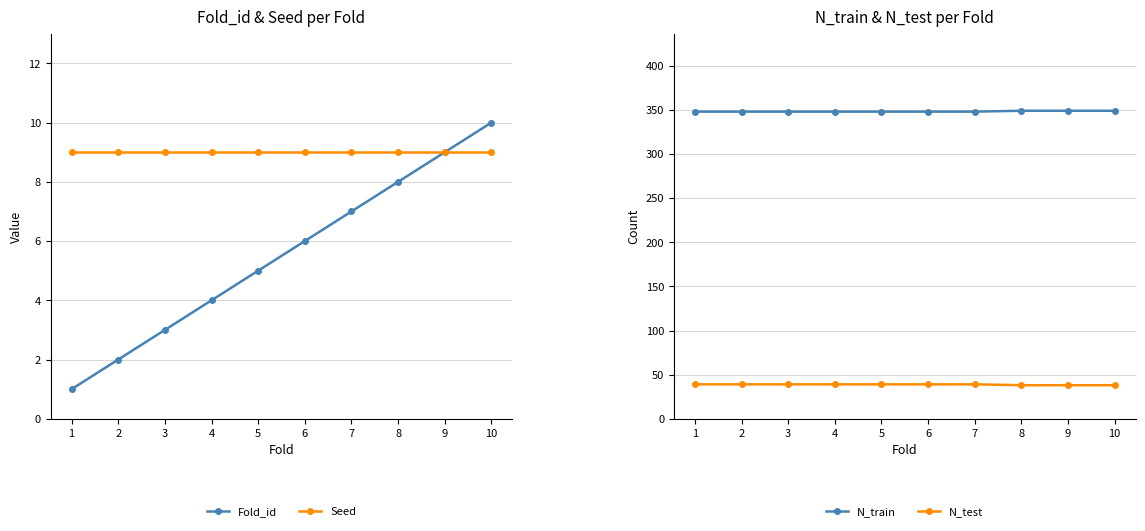

True or false: N_test has more than 1 points higher than both neighbors.

False